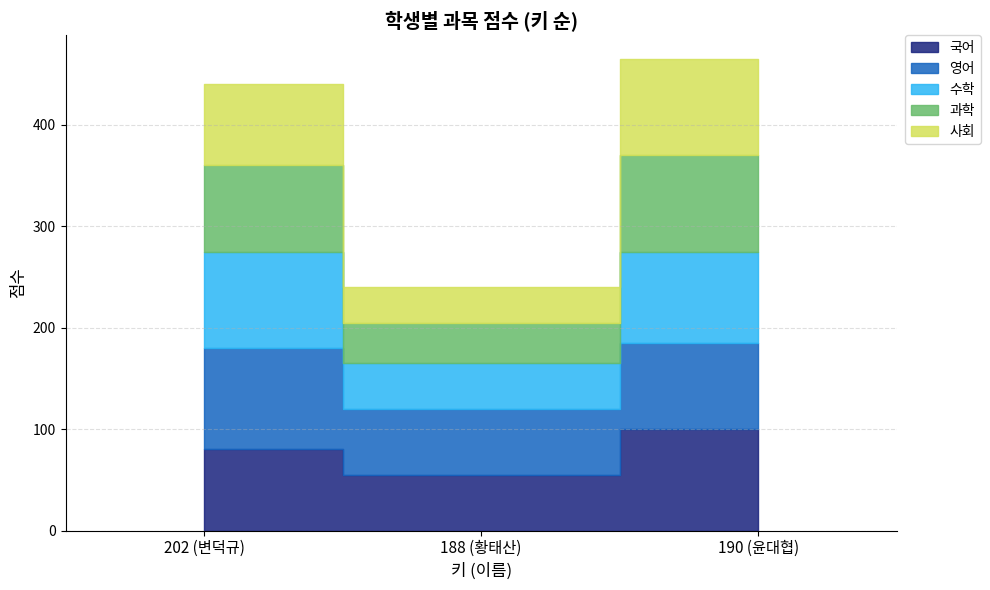

At 188 (황태산), list the series in order from smallest to largest.

사회, 과학, 수학, 국어, 영어